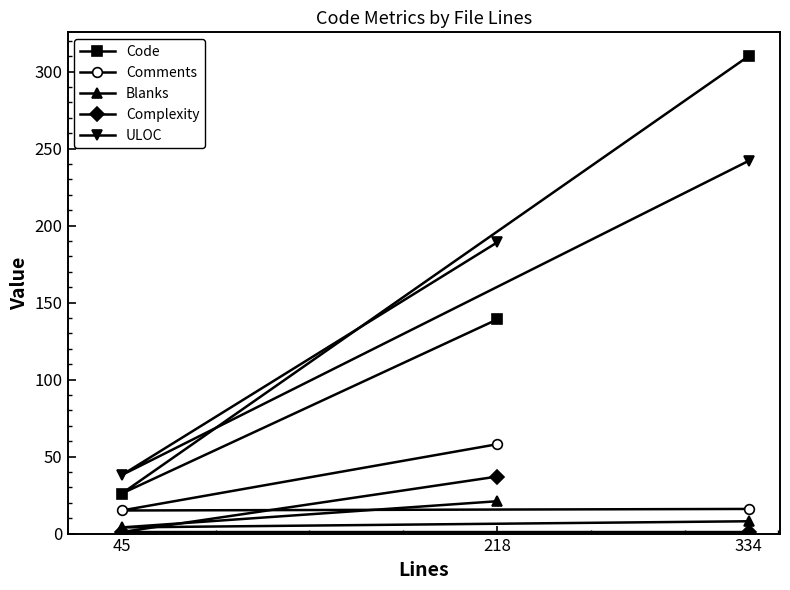

Read the ULOC value at 45, to the nearest 5.

40